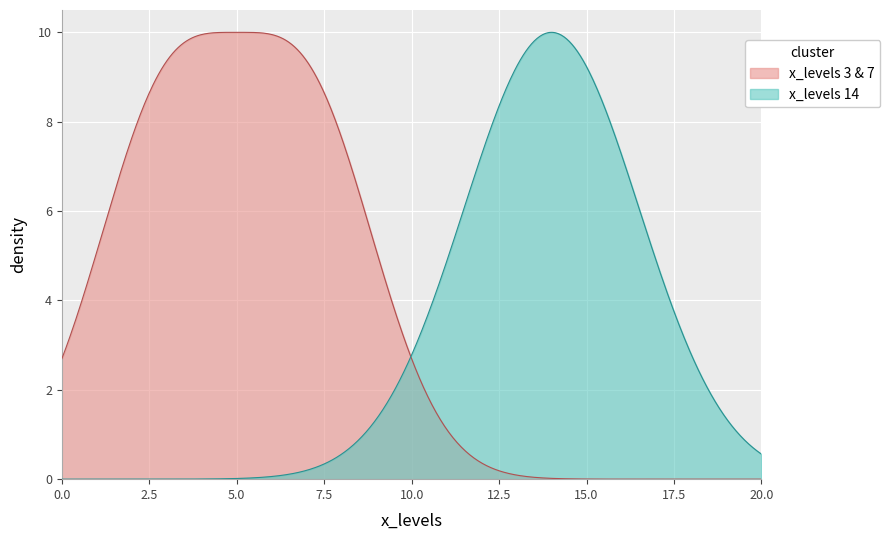

List the series in order of their overall mean, lowest first.

x_levels 14, x_levels 3 & 7